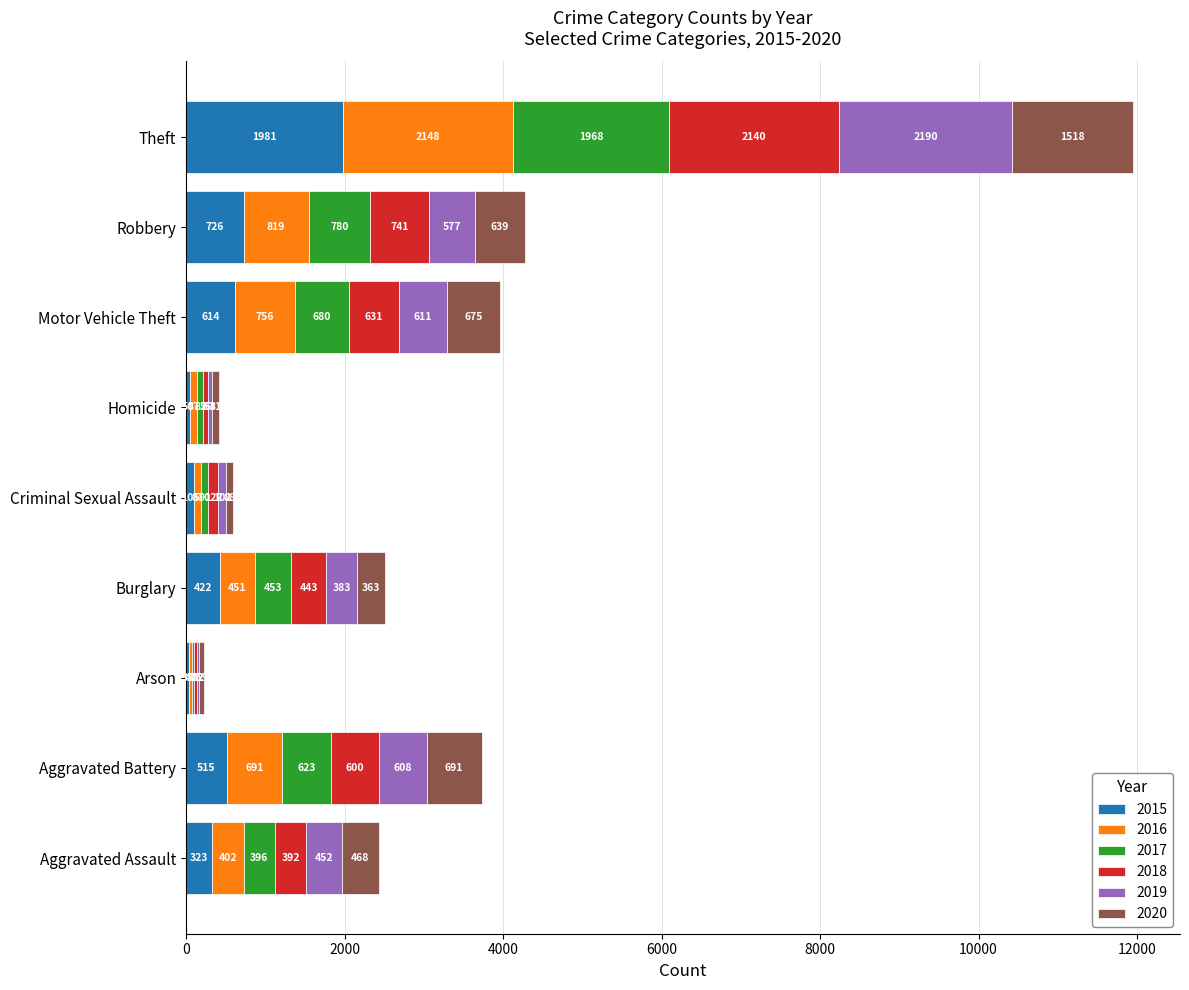

What are all the series names shown in the legend?

2015, 2016, 2017, 2018, 2019, 2020